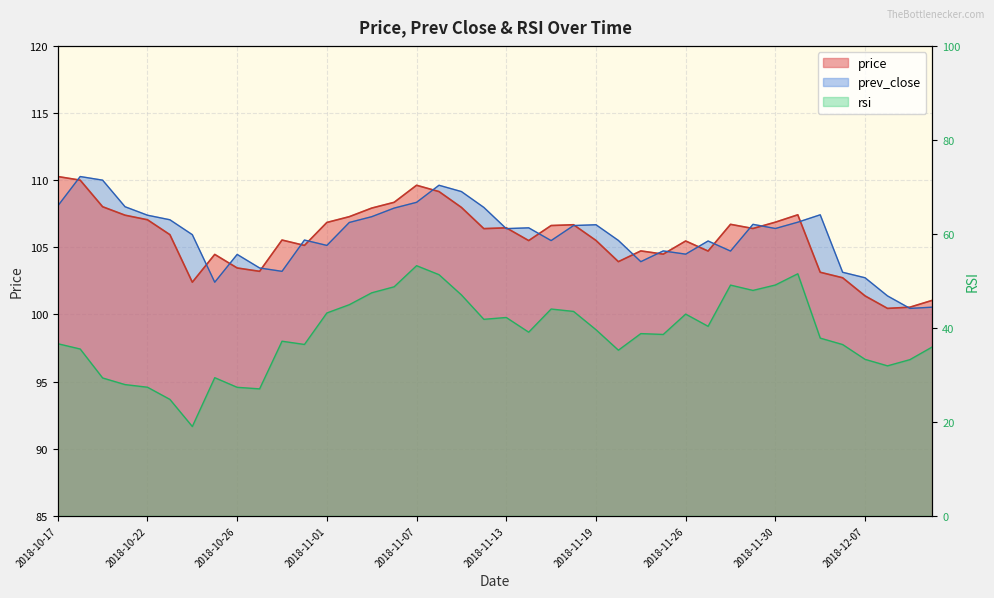

In price, how many points are higher than both neighbors (excluding endpoints)?

9